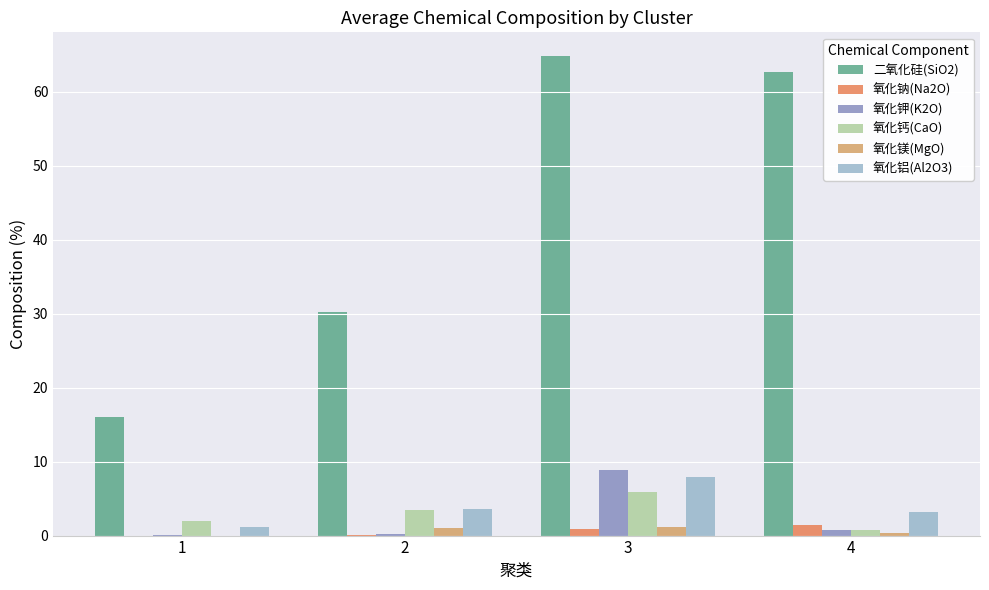

Which series changed the most between 1 and 3?

二氧化硅(SiO2)